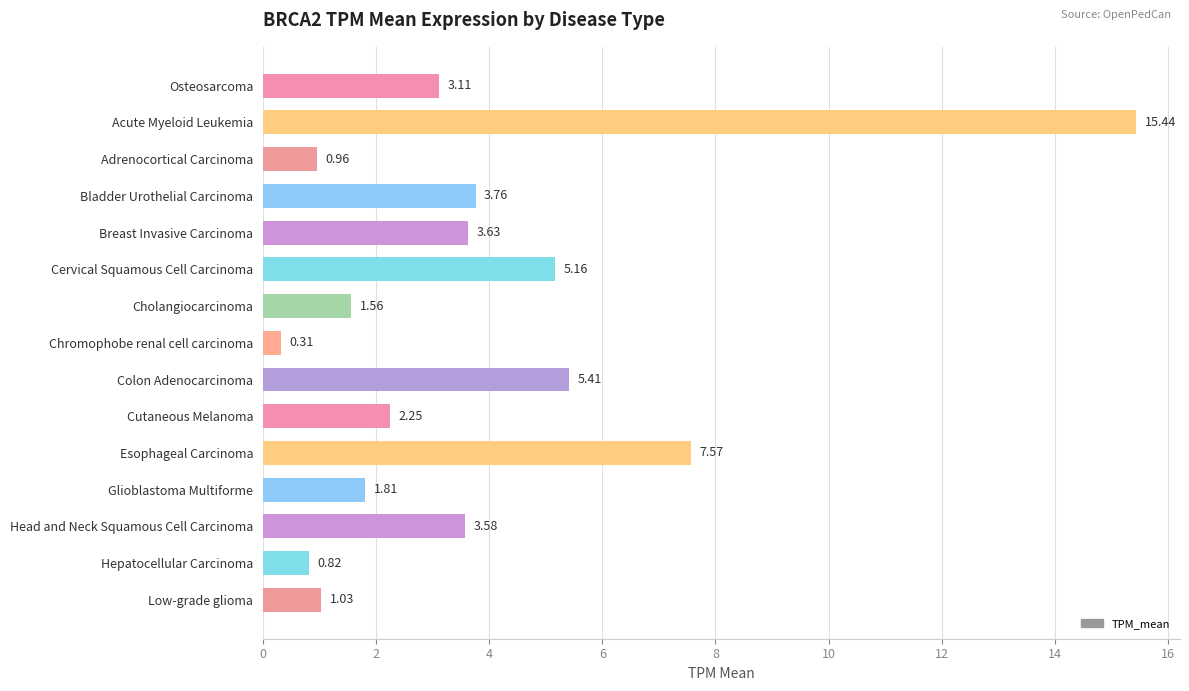

Rank the categories by value from highest to lowest.

Acute Myeloid Leukemia, Esophageal Carcinoma, Colon Adenocarcinoma, Cervical Squamous Cell Carcinoma, Bladder Urothelial Carcinoma, Breast Invasive Carcinoma, Head and Neck Squamous Cell Carcinoma, Osteosarcoma, Cutaneous Melanoma, Glioblastoma Multiforme, Cholangiocarcinoma, Low-grade glioma, Adrenocortical Carcinoma, Hepatocellular Carcinoma, Chromophobe renal cell carcinoma